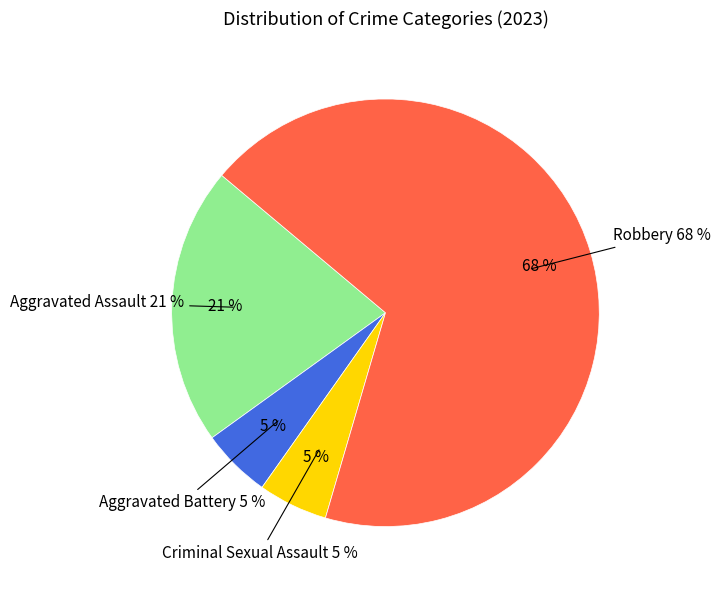

True or false: Robbery accounts for 76% of the total.

False